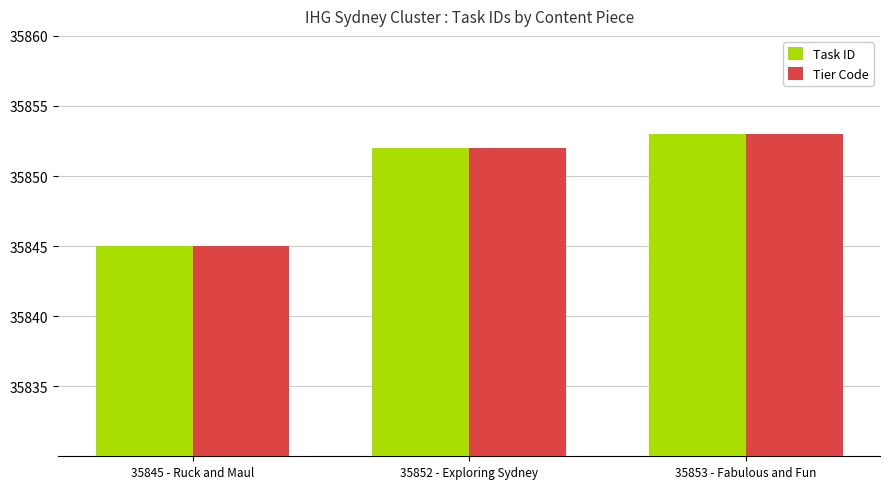

Reading right to left, extract all data points from this chart.

Task ID: 35853 - Fabulous and Fun=35853	35852 - Exploring Sydney=35852	35845 - Ruck and Maul=35845
Tier Code: 35853 - Fabulous and Fun=35853	35852 - Exploring Sydney=35852	35845 - Ruck and Maul=35845